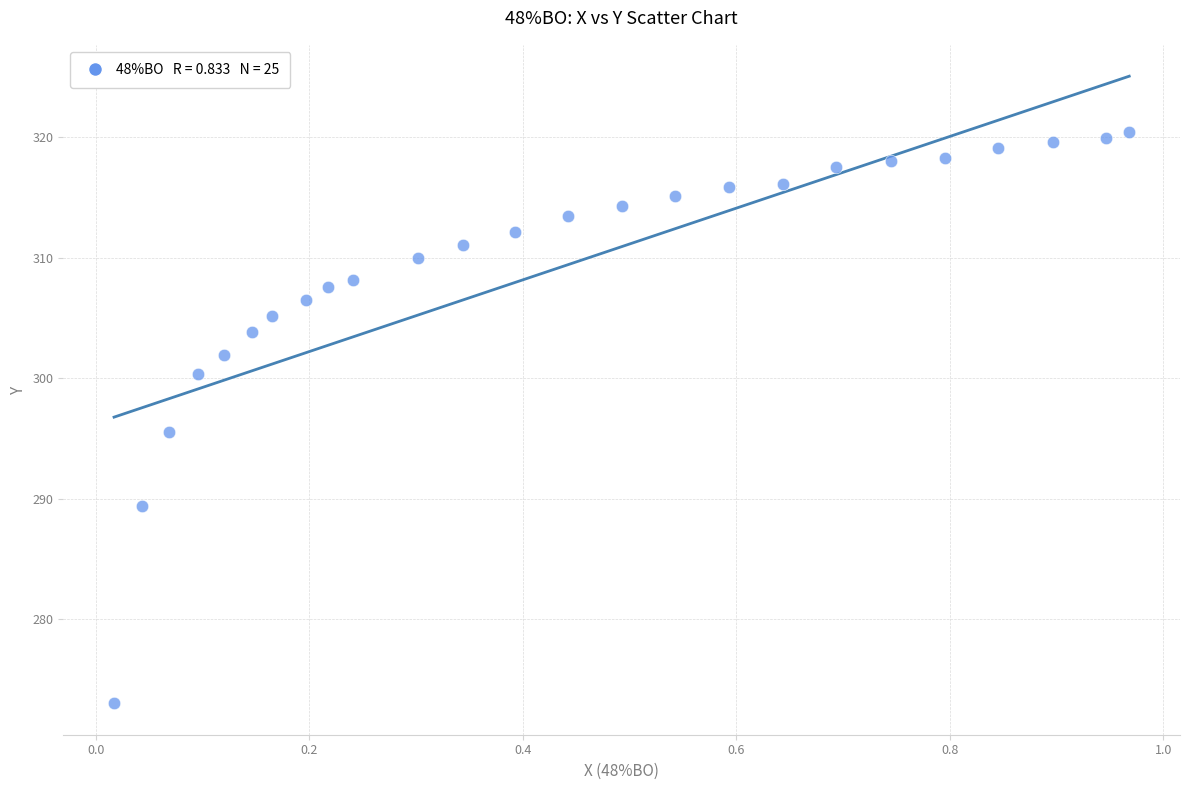

What is the range of X values (max minus min)?

1.0